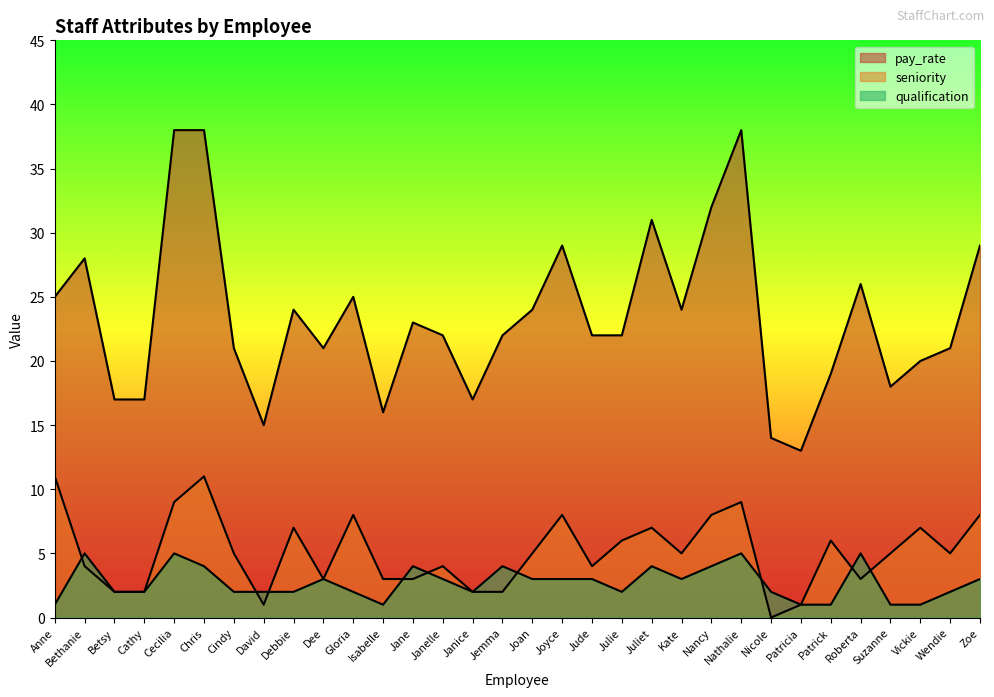

Does the chart have visible grid lines?

No